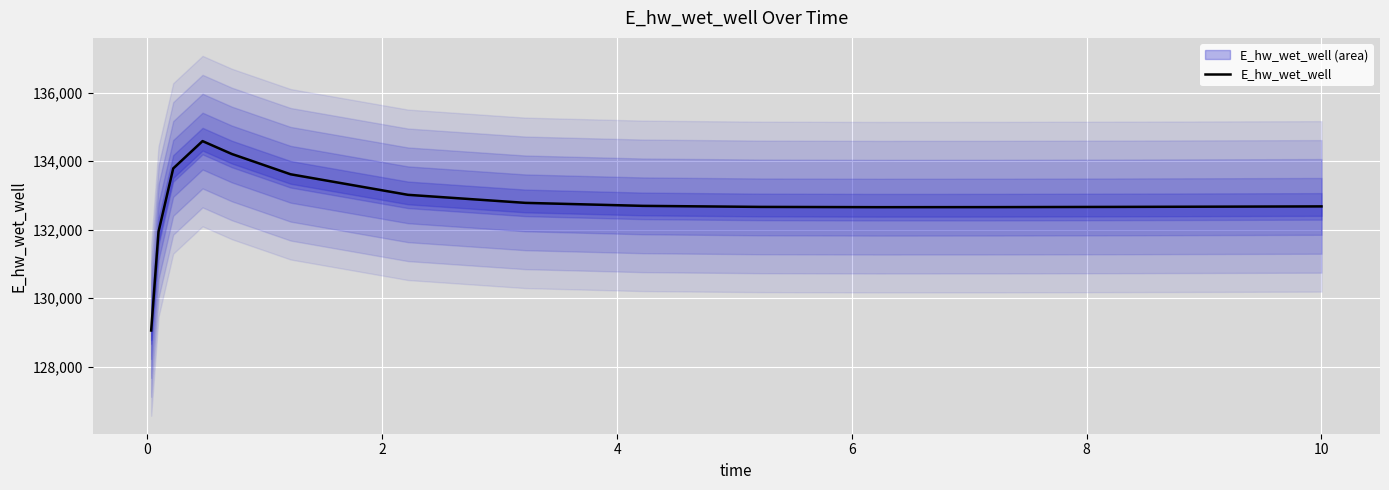

Does the chart display data point markers on the line(s)?

No